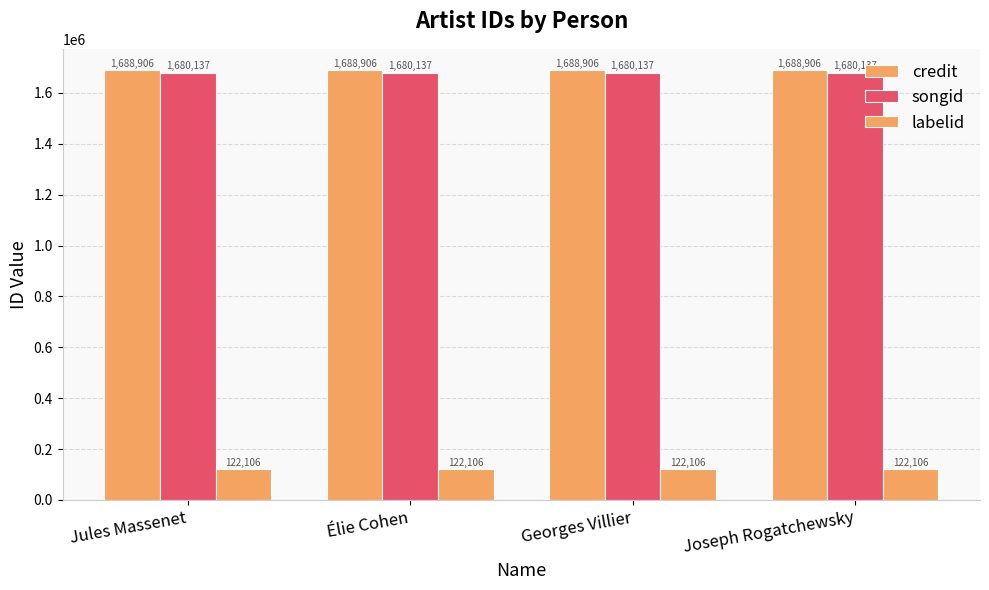

True or false: credit has a value of 499698 at Élie Cohen.

False